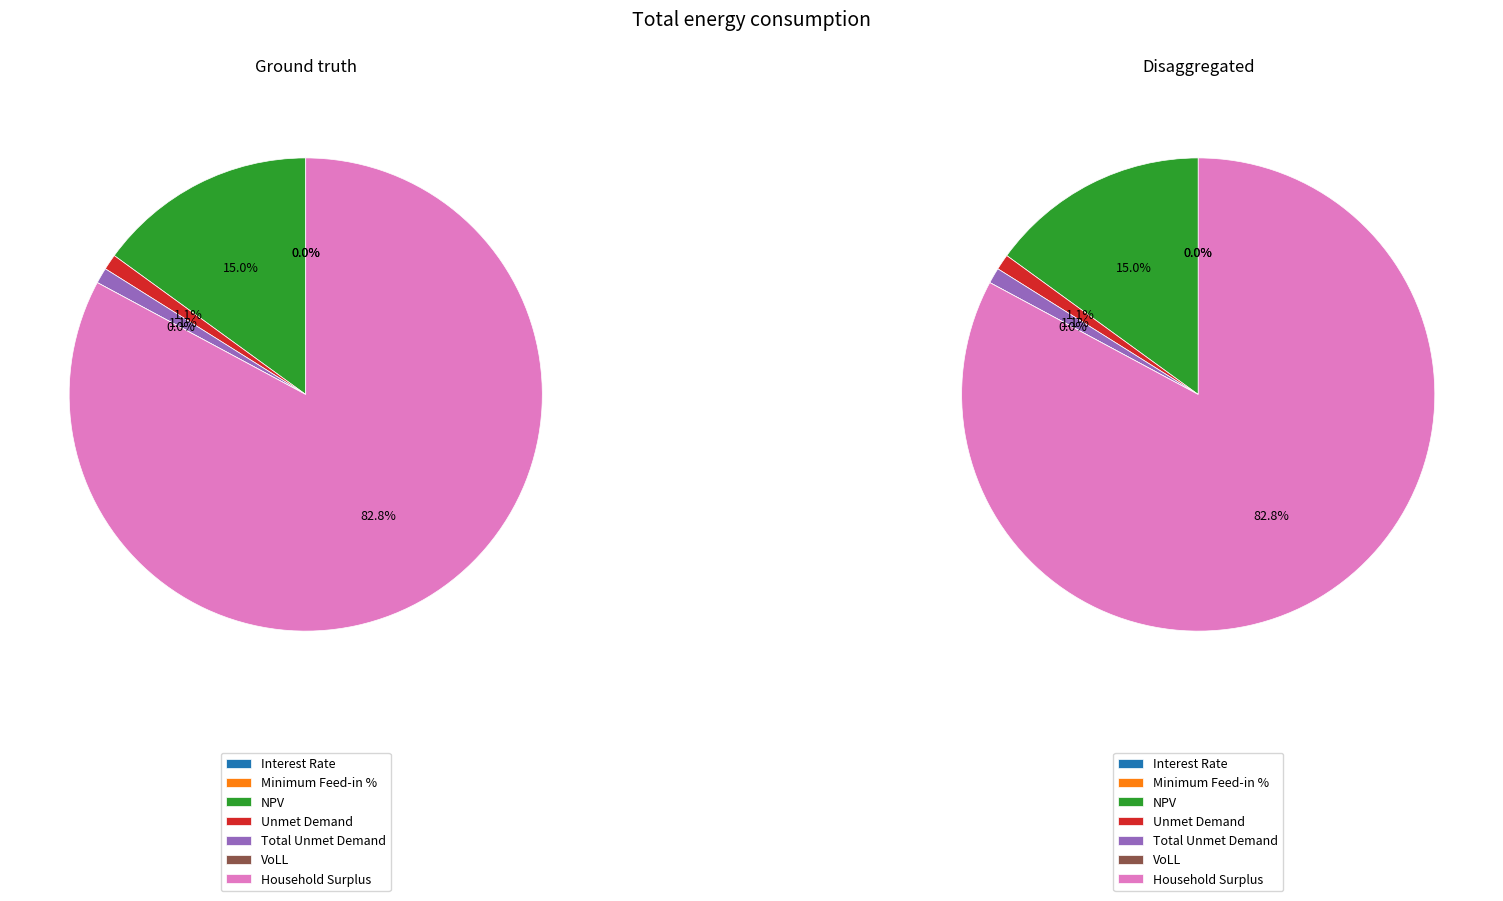

Does Household Surplus account for over 50% of the chart?

Yes